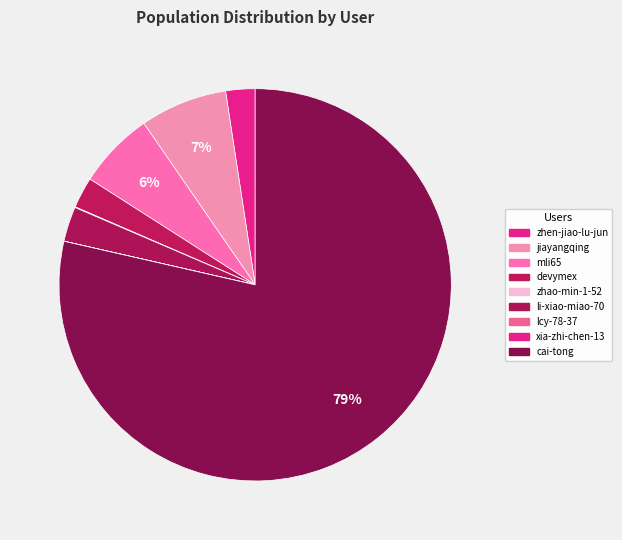

Which slice is the smallest?

lcy-78-37